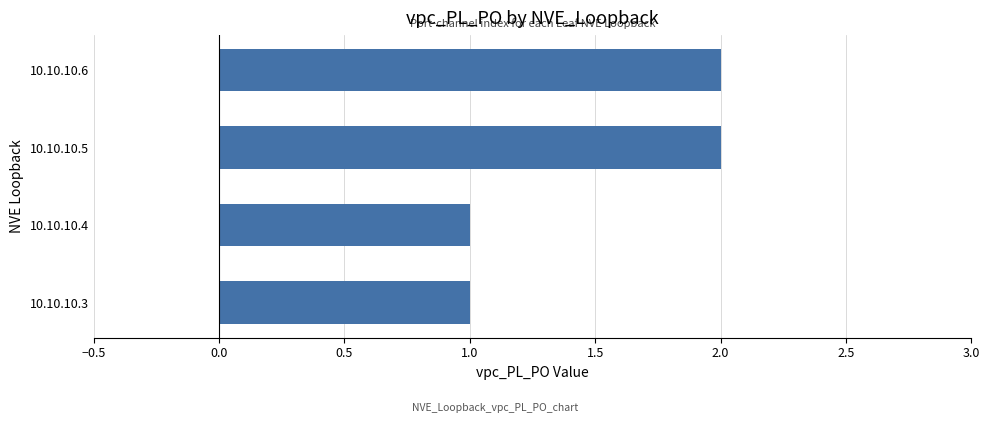

Reading top to bottom, what are all the values shown in this chart?

2	2	1	1